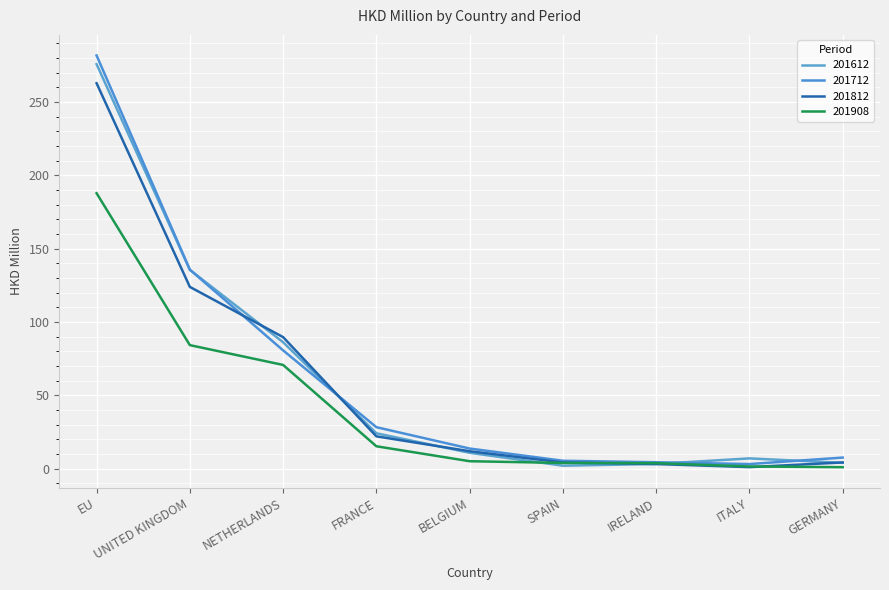

What is the sum of all 201812 values?

522.8